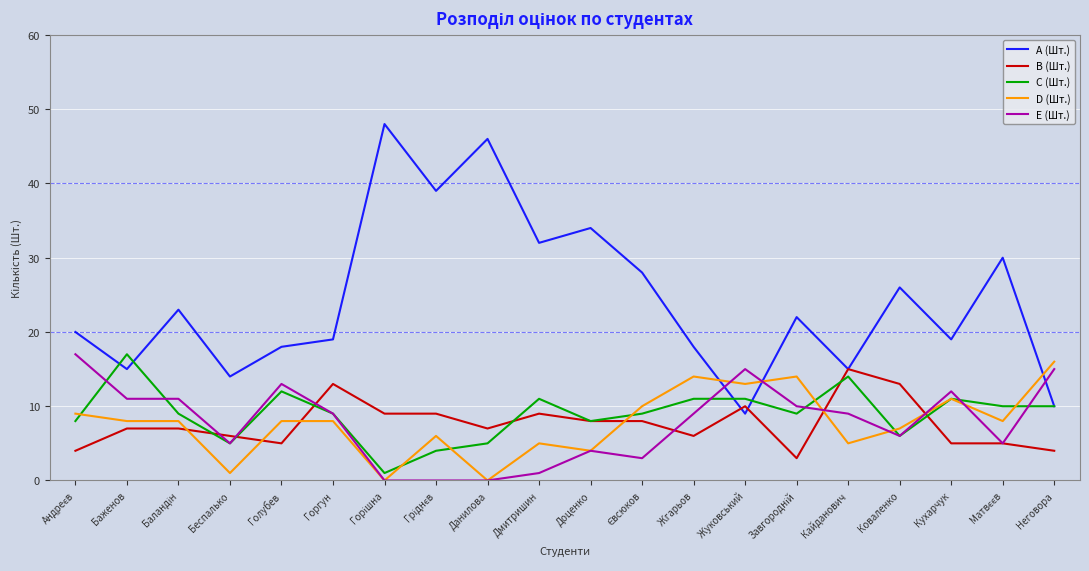

True or false: D (Шт.) has a value of 2 at Доценко.

False